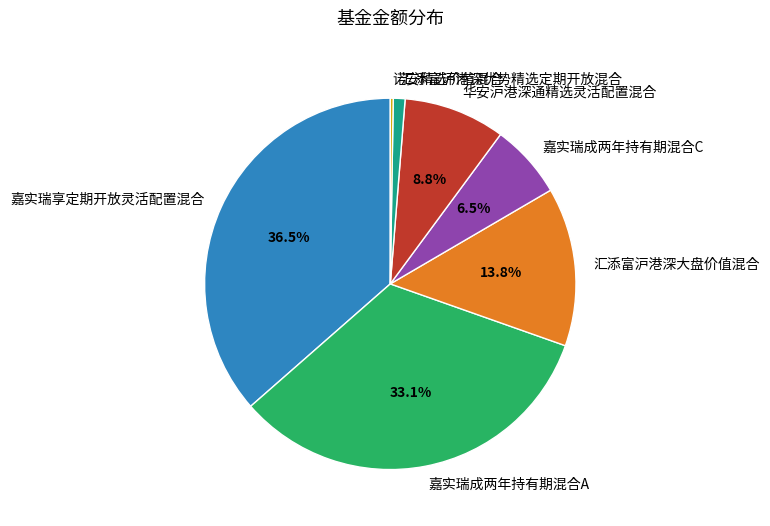

Which category has the biggest portion of the pie?

嘉实瑞享定期开放灵活配置混合